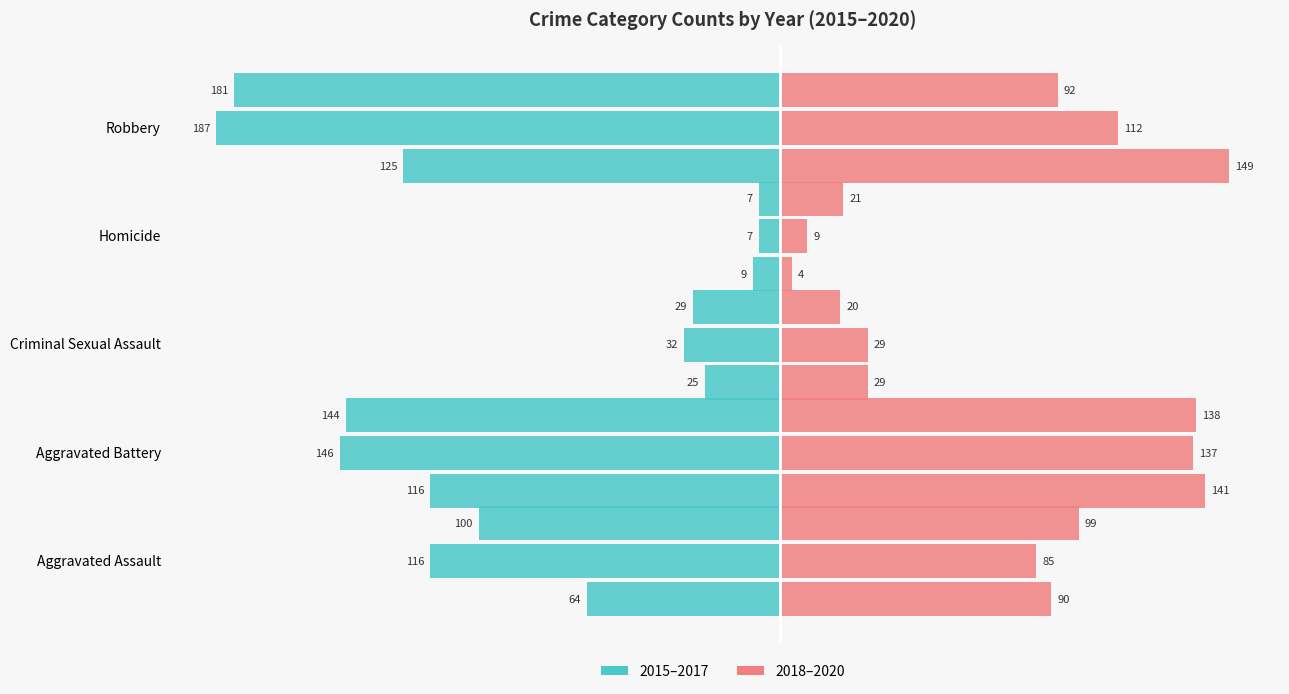

The value of 2020 at Criminal Sexual Assault is 14. True or false?

False